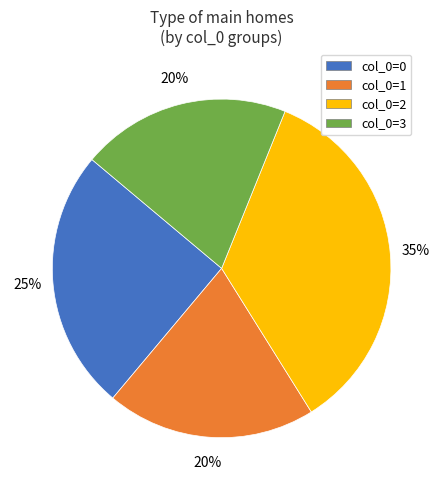

To the nearest percent, what portion does col_0=1 represent?

20%